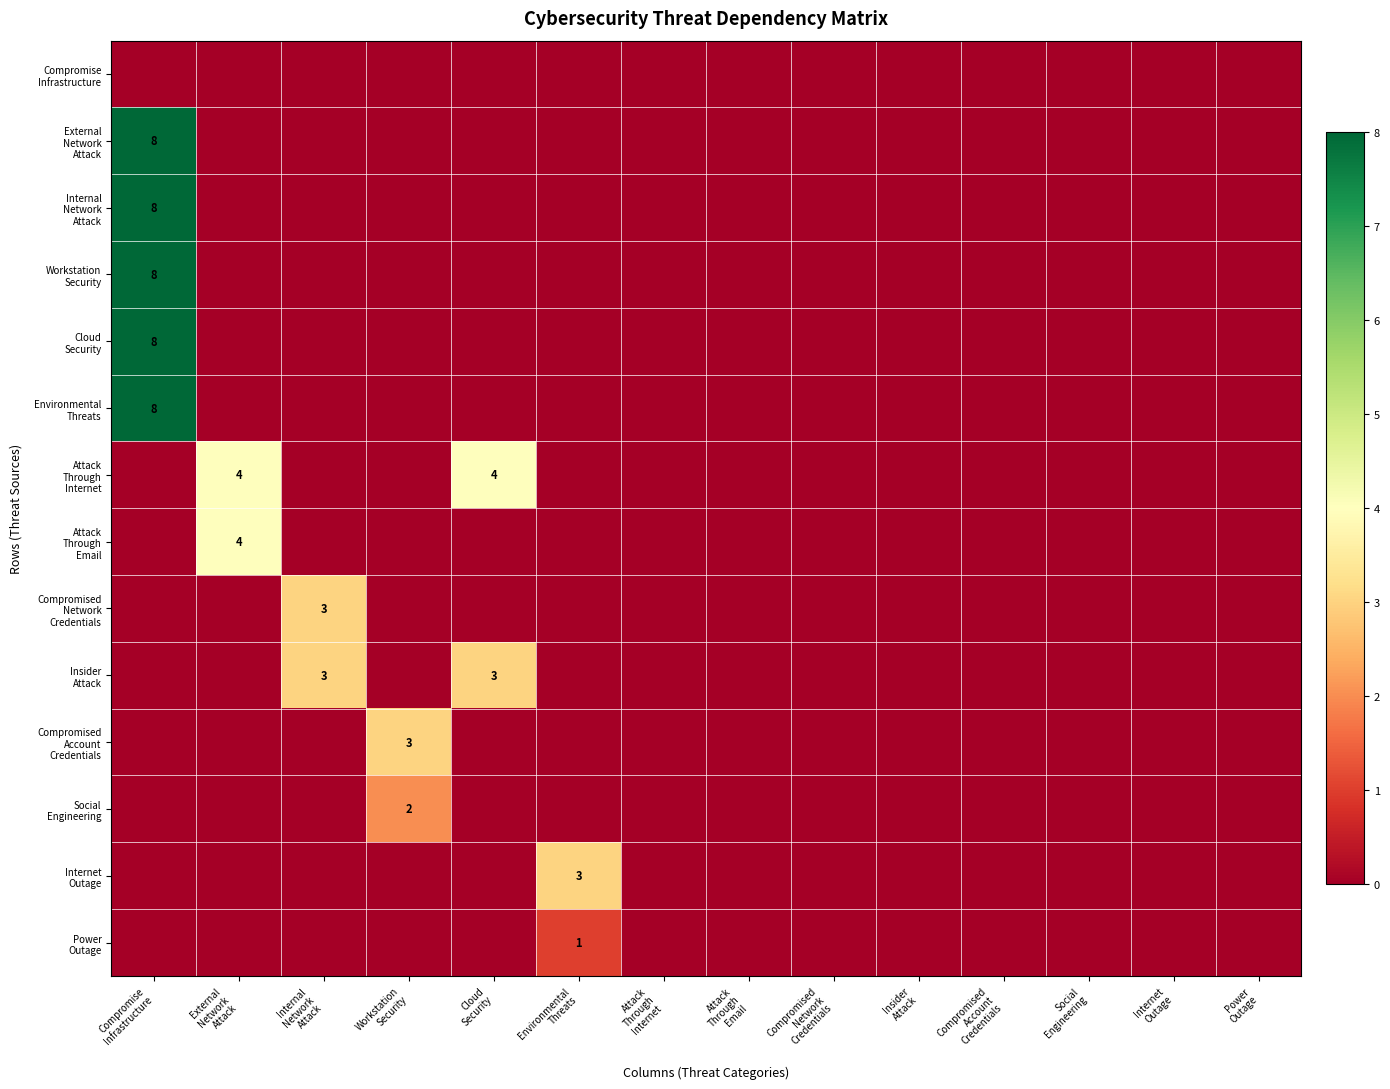

Count the number of categories in the chart.

14